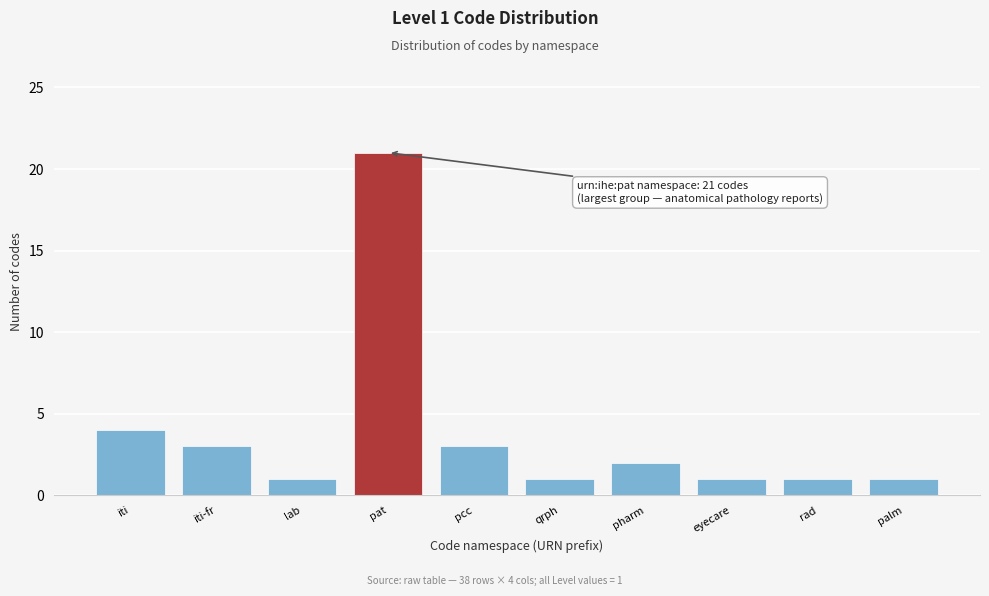

Reading right to left, what are all the values shown in this chart?

1	1	1	2	1	3	21	1	3	4